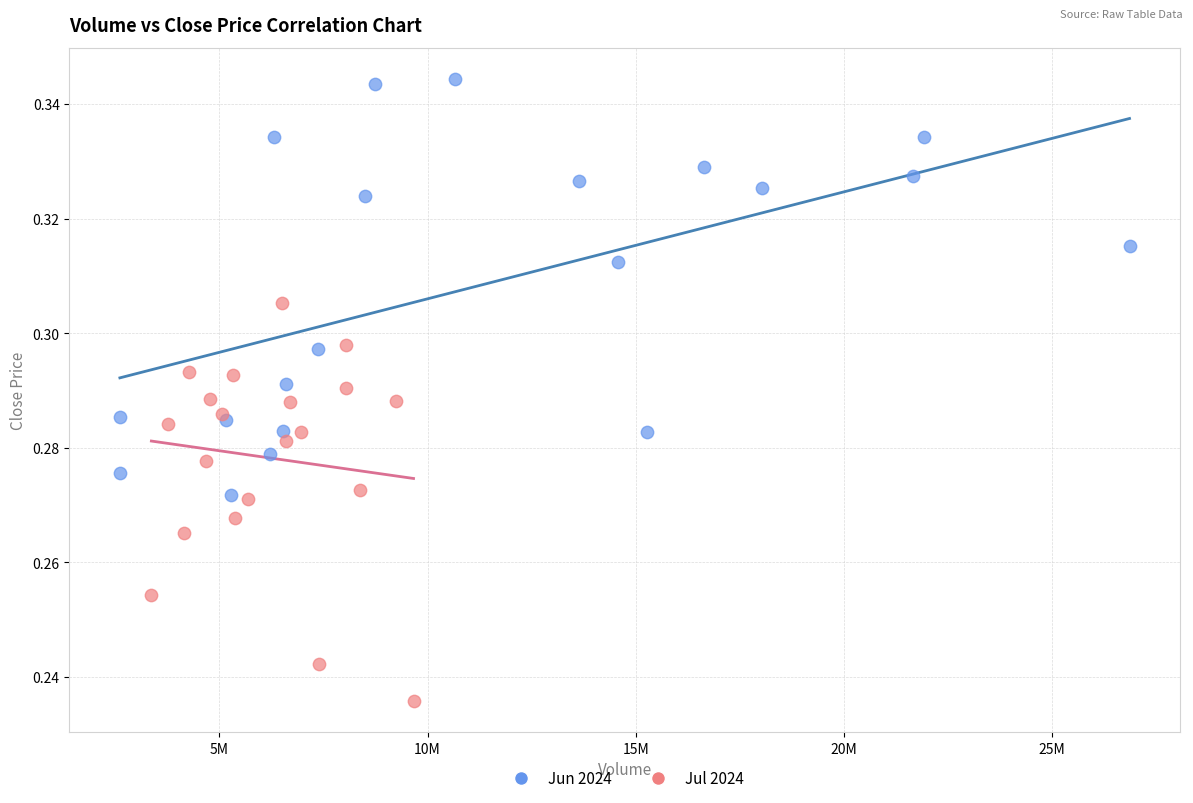

Which series contains the lowest Y value?

Jul 2024